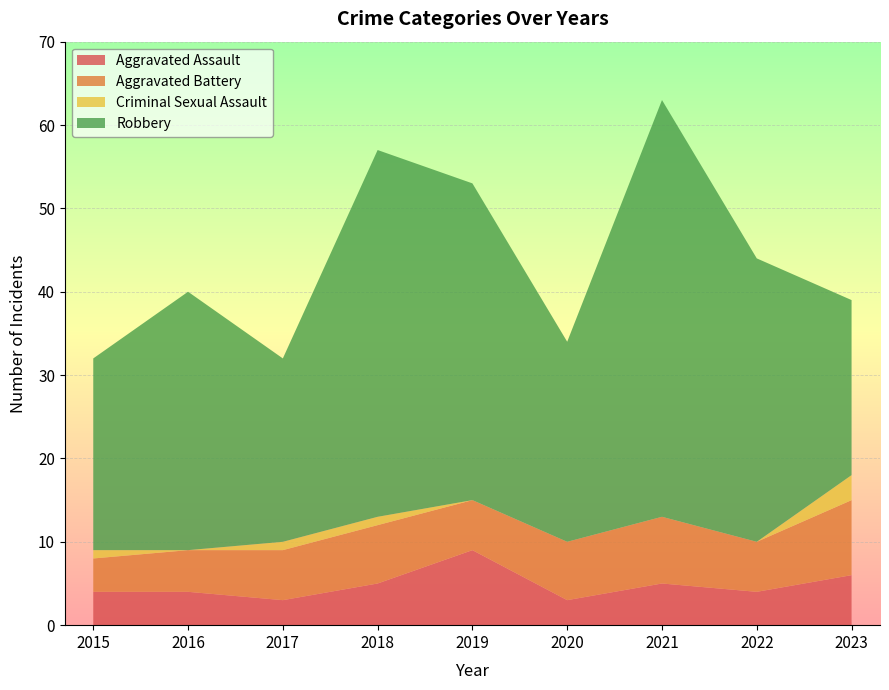

Reading left to right, extract all data points from this chart.

Aggravated Assault: 4	4	3	5	9	3	5	4	6
Aggravated Battery: 4	5	6	7	6	7	8	6	9
Criminal Sexual Assault: 1	0	1	1	0	0	0	0	3
Robbery: 23	31	22	44	38	24	50	34	21